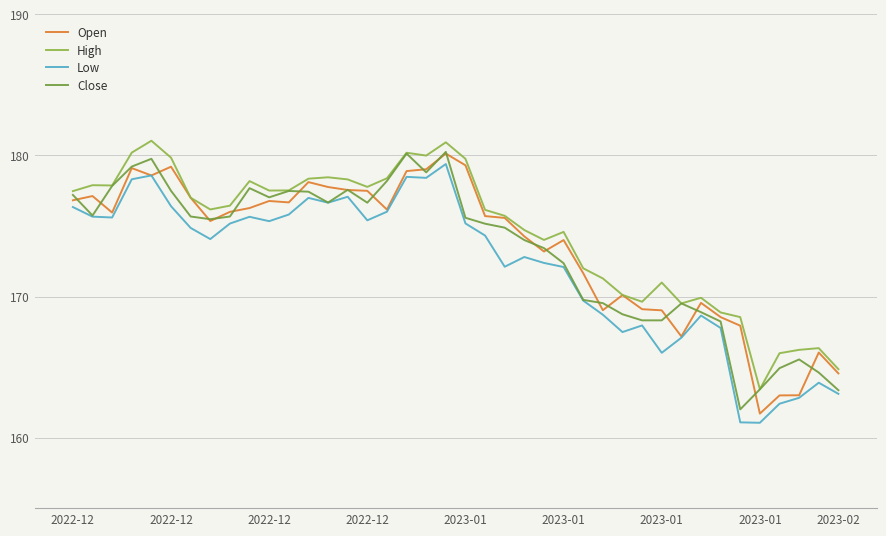

What is the smallest value displayed?

161.1